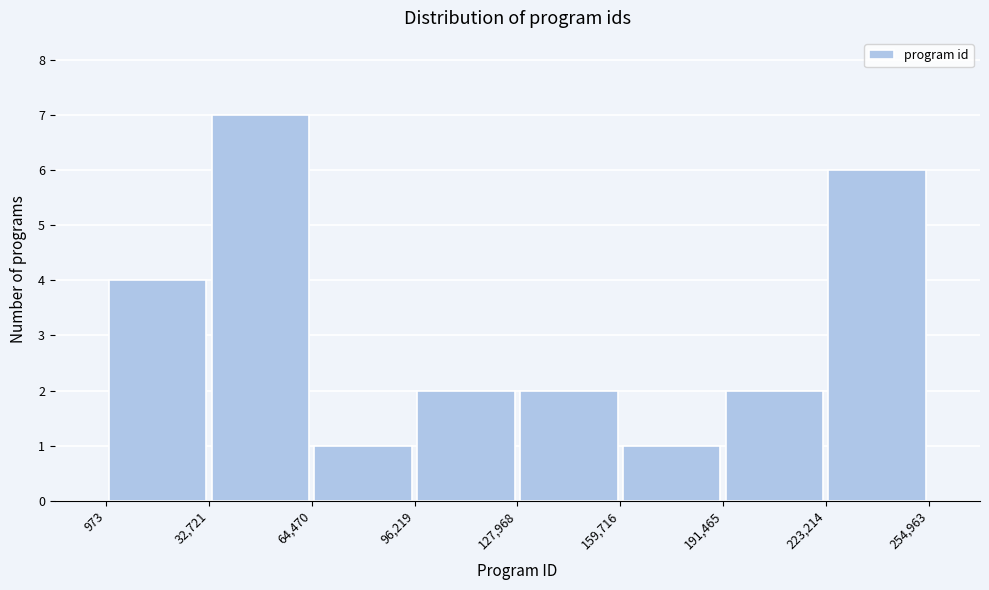

Reading left to right, transcribe this chart: for each bar, give the range it covers on the x-axis and its height. The values are not printed on the chart, so give them approximately, as read against the axis.

973 to 32,721: 4
32,721 to 64,470: 7
64,470 to 96,219: 1
96,219 to 127,968: 2
127,968 to 159,716: 2
159,716 to 191,465: 1
191,465 to 223,214: 2
223,214 to 254,963: 6